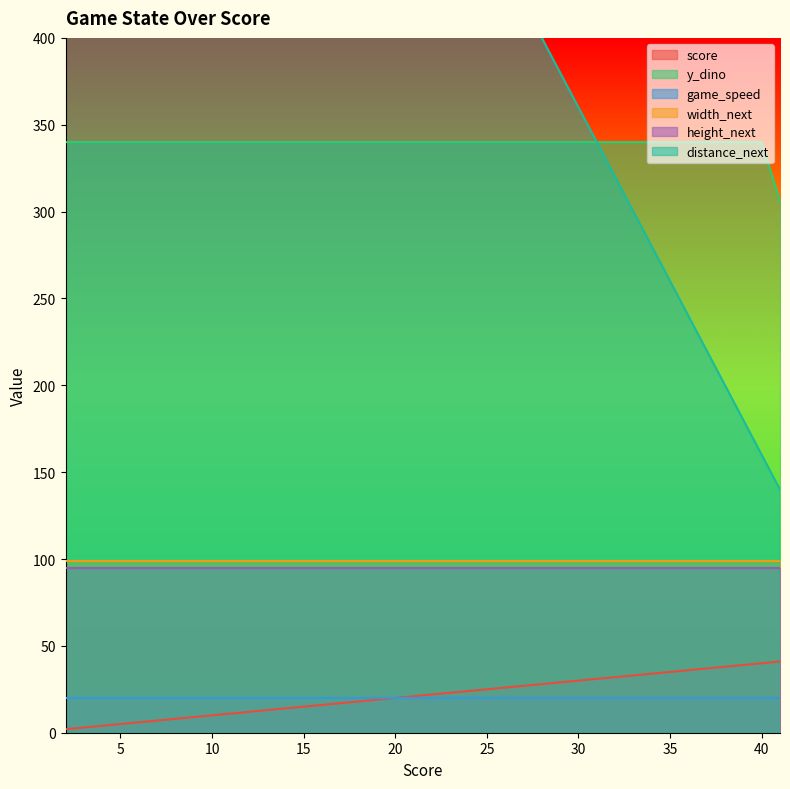

What is the minimum value for y_dino?

306